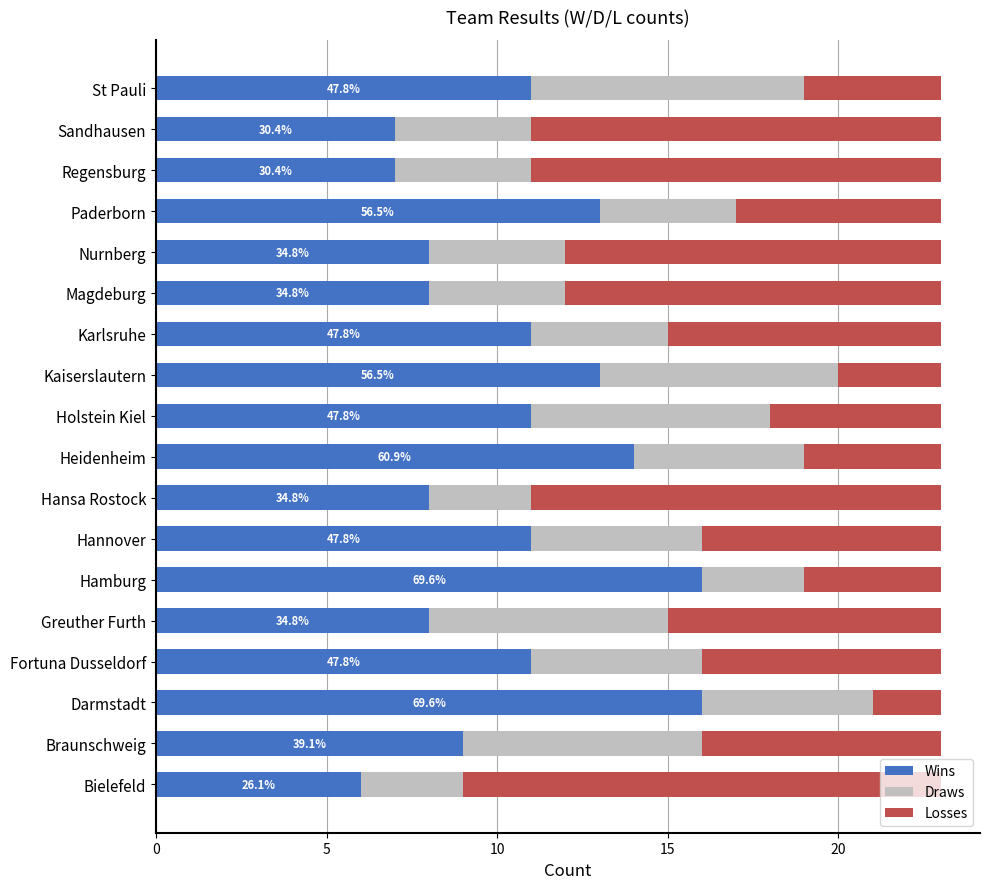

The Wins series shows 20 at Heidenheim. True or false?

False